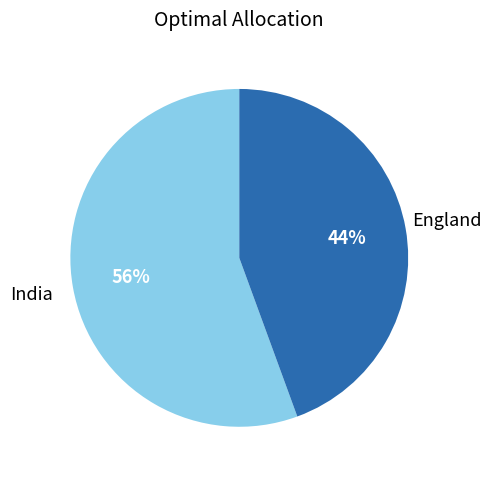

Is there any slice that represents more than half of the pie?

Yes